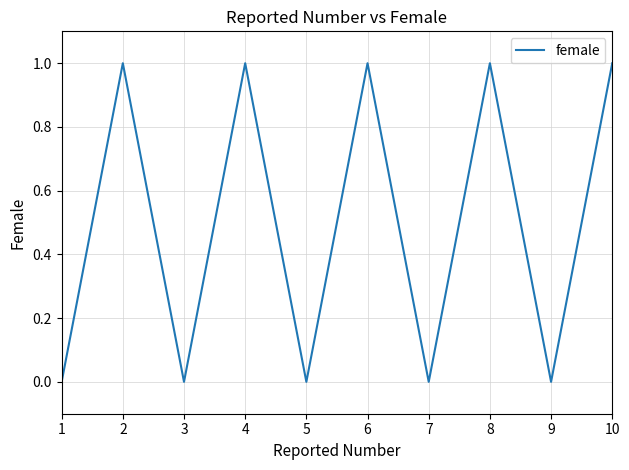

What is the difference between the values at 1 and 8?

1